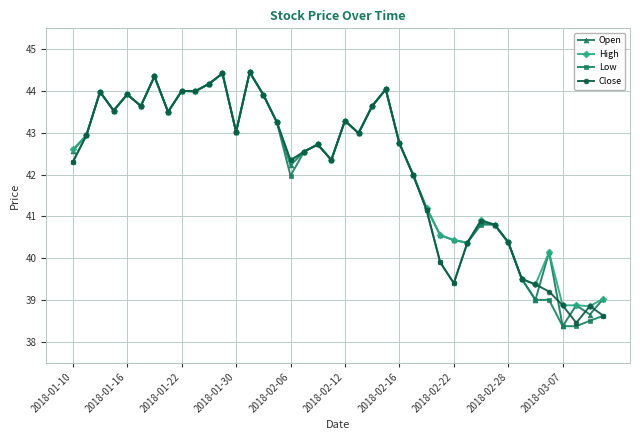

What is the value of the Open point at the 20th from the left?

42.4